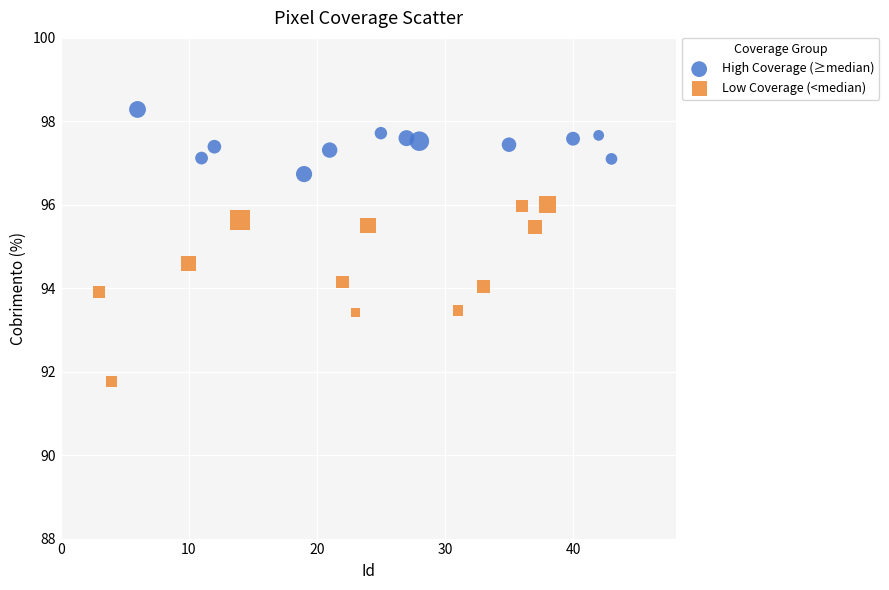

Which series reaches the maximum Y coordinate?

High Coverage (≥median)